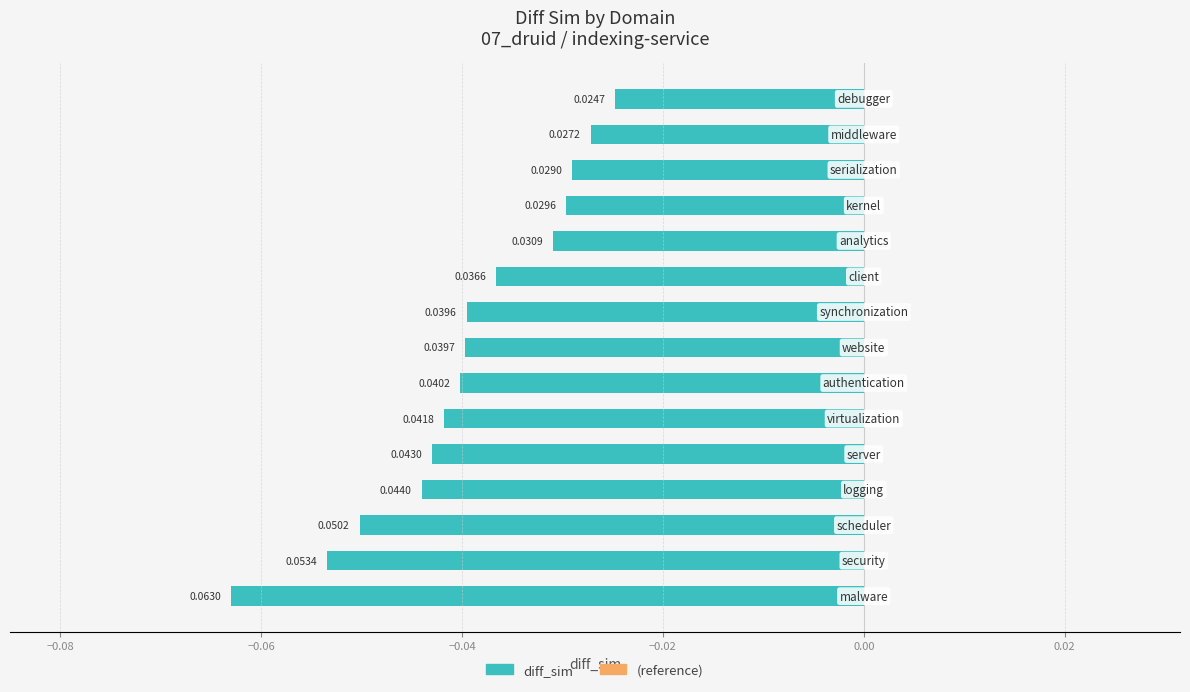

How many bars are there in total?

15